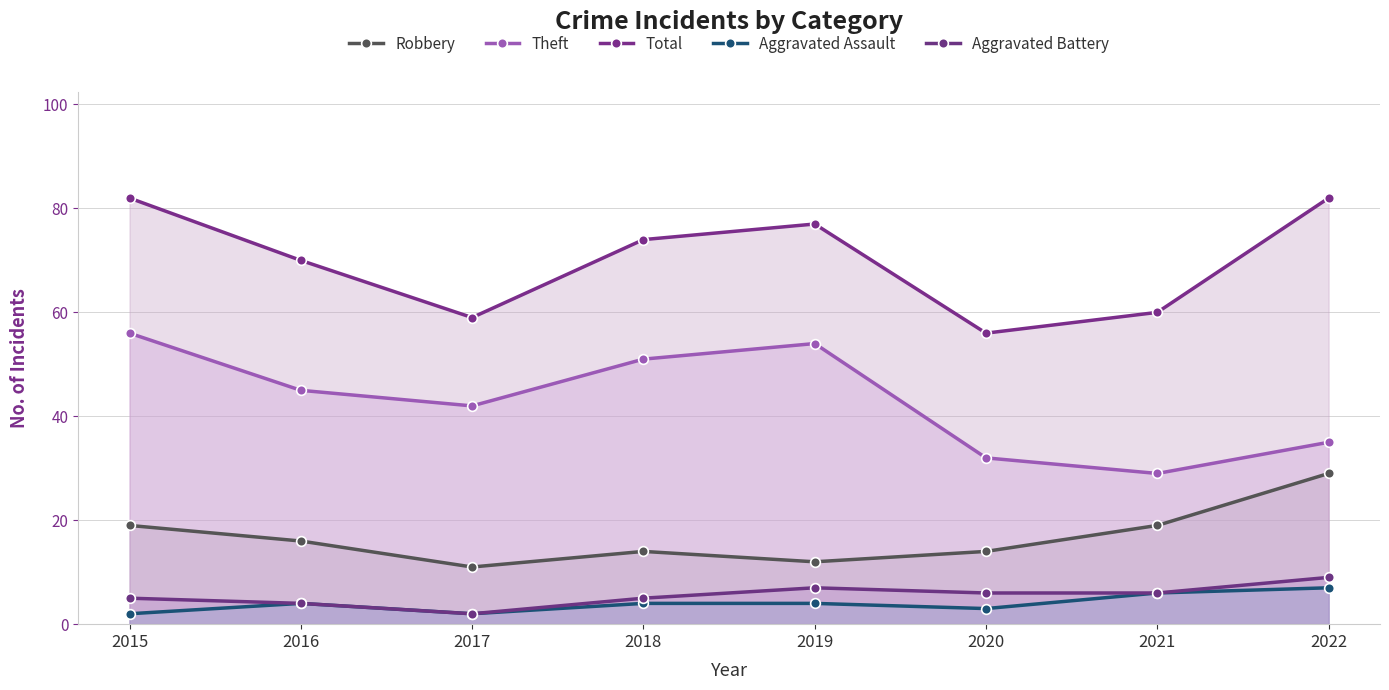

What is the sum of all Total values?

560